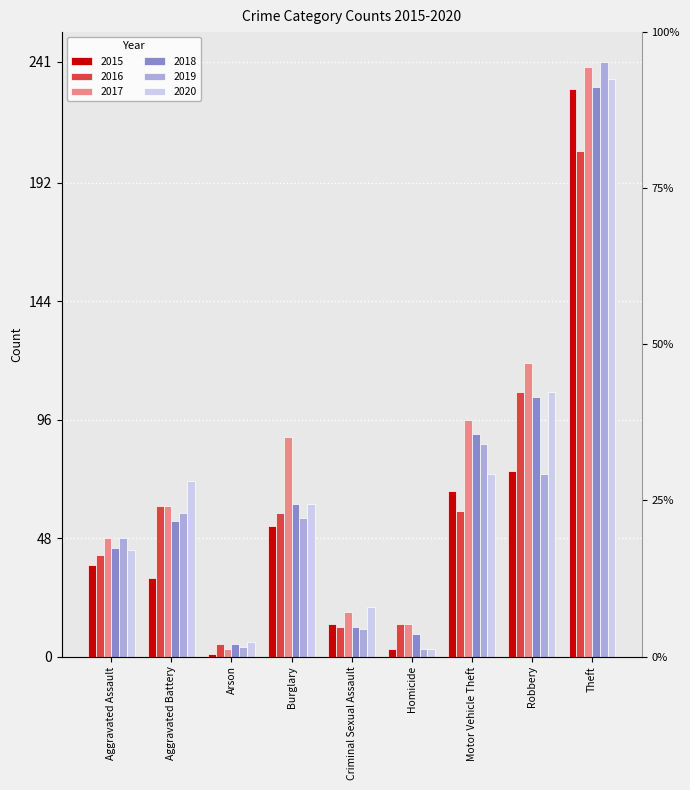

Which series has the largest range (max minus min)?

2019